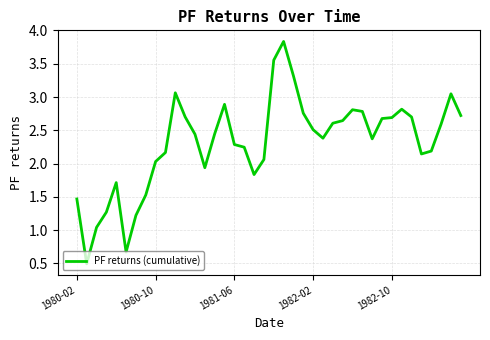

What is the maximum value shown in the chart?

3.8